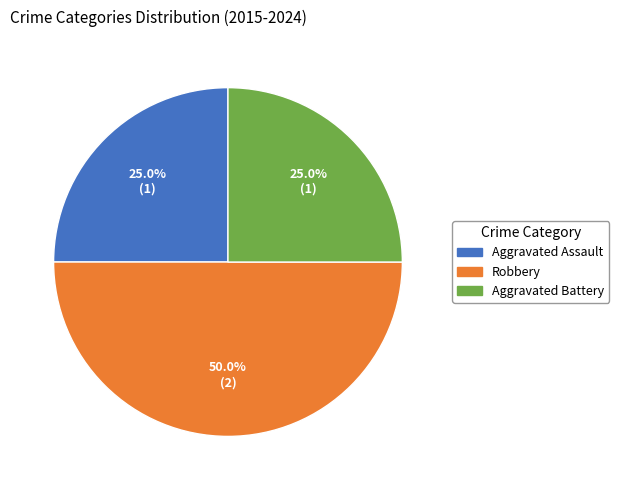

How many slices are in this pie chart?

3